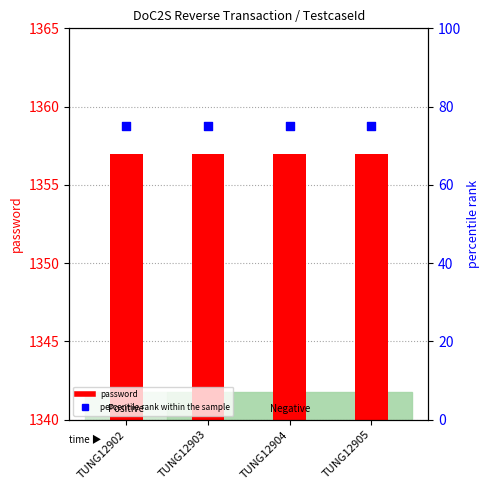

Which series contains the highest Y value?

password